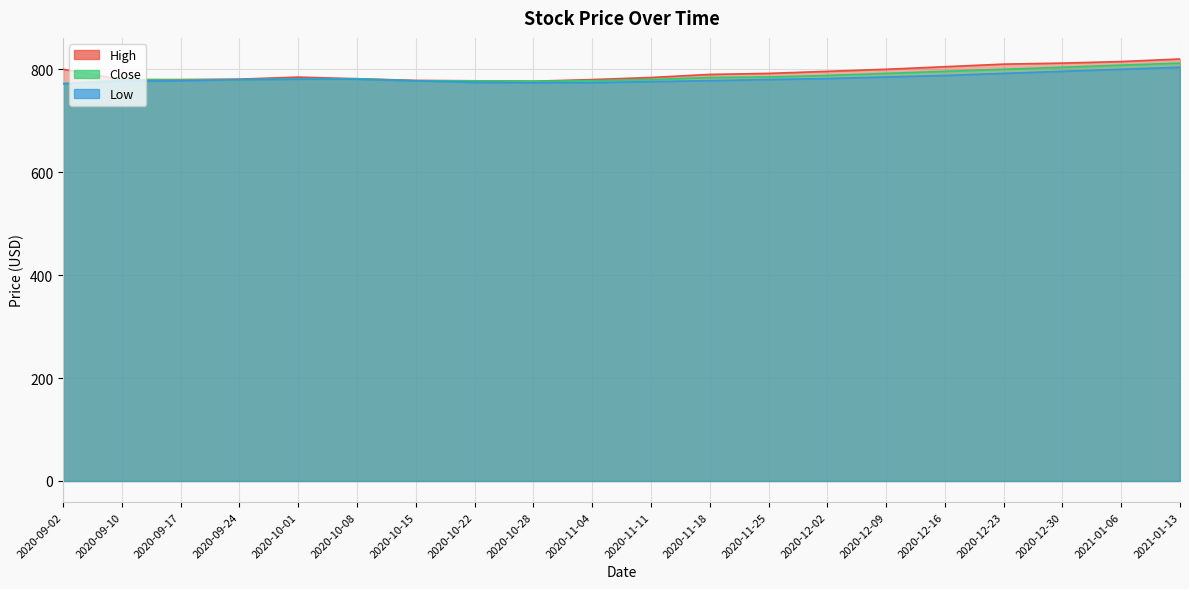

Is it true that Low equals 269.1 at 2020-10-28?

False